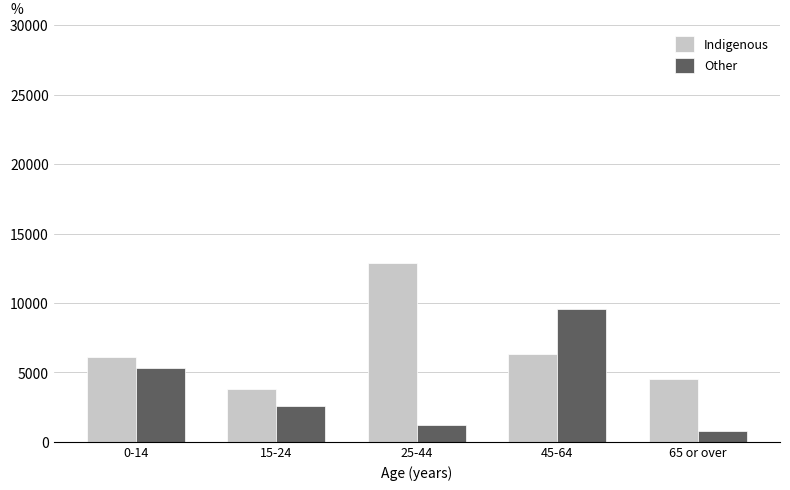

List the series in order of their peak value, highest first.

Indigenous, Other